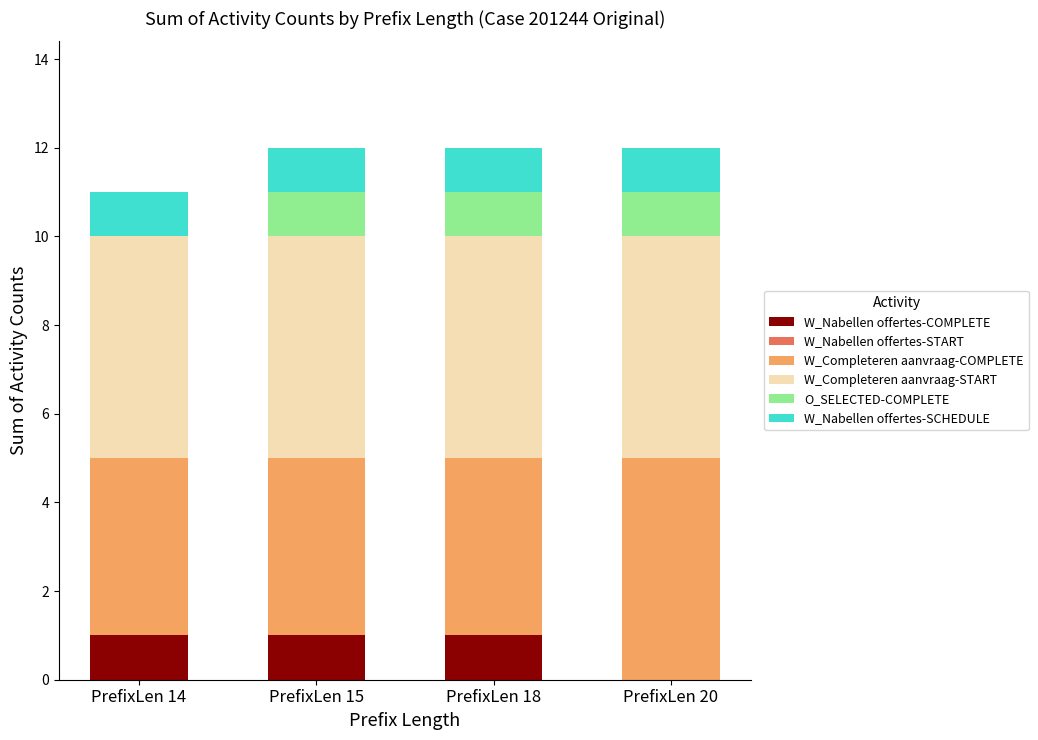

Does the chart contain stacked bars?

Yes